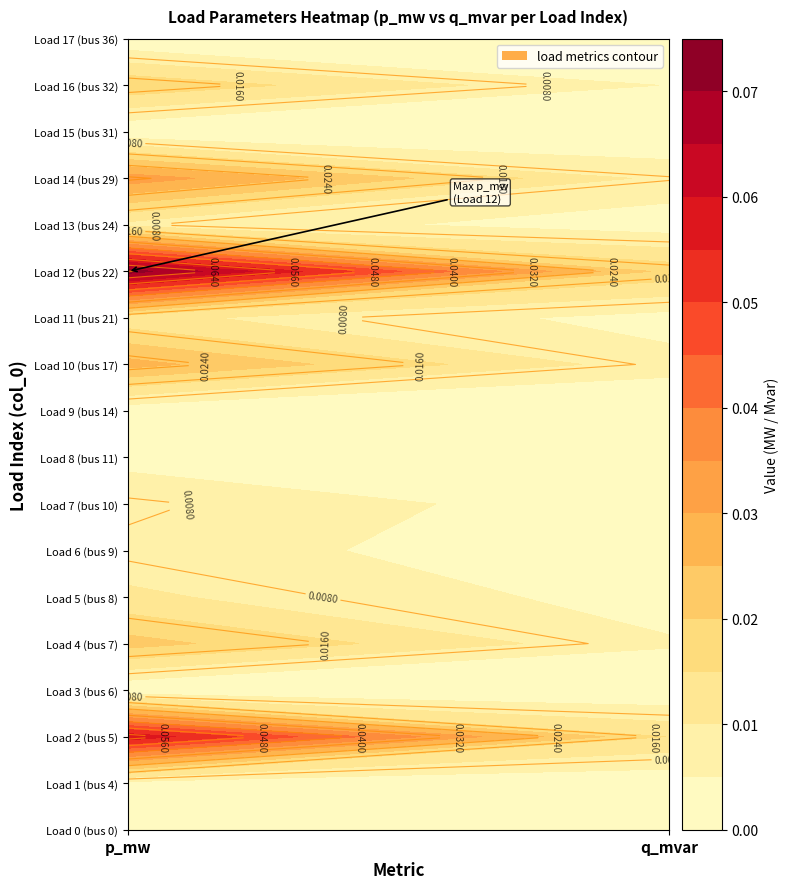

Is it true that 2 equals 0.0 at 1?

False